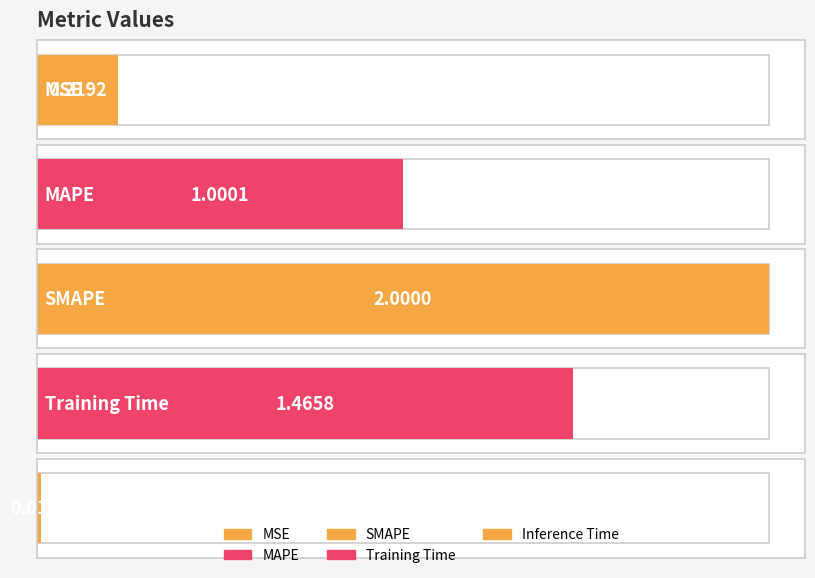

What is the average value?

0.9